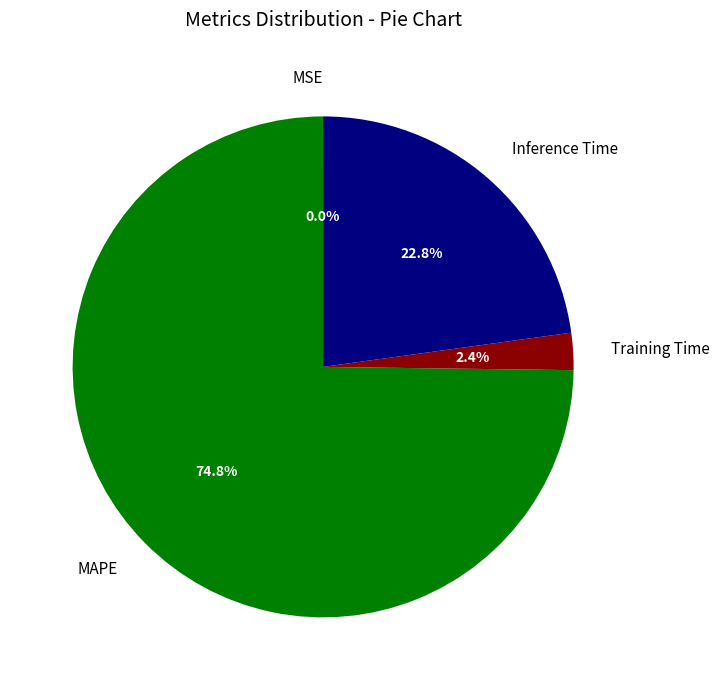

Is there a majority slice in this chart?

Yes